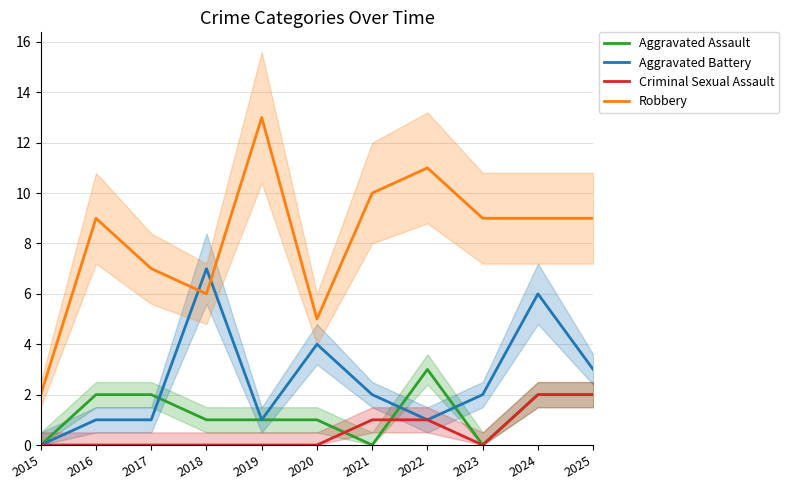

What is the total value across all series at 2024?

19